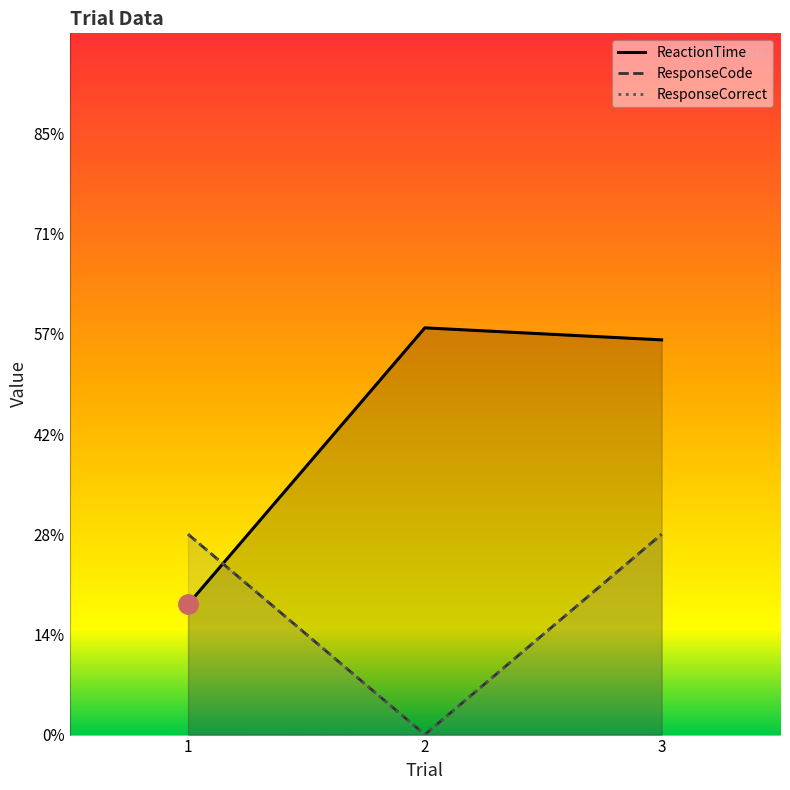

What is the total value across all series at 1?

2.6